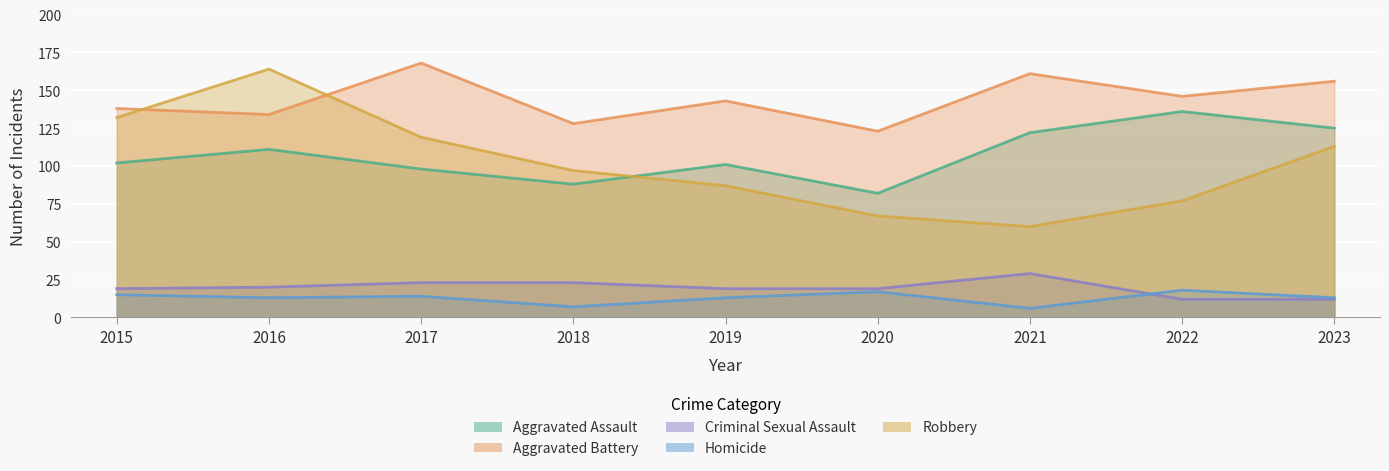

List the series in order of their peak value, lowest first.

Homicide, Criminal Sexual Assault, Aggravated Assault, Robbery, Aggravated Battery